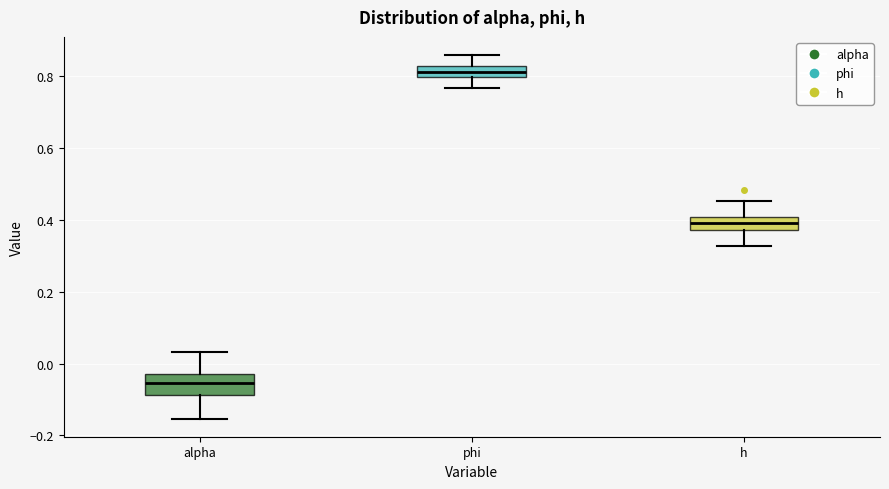

Reading left to right, transcribe this box plot: for each box, give where its median line is, the range the box spans, and where its two whiskers end, as read against the y-axis. The values are not printed on the chart, so give them approximately, as read against the axis.

alpha: median -0.06, box -0.08 to -0.02, whiskers -0.16 to 0.04
phi: median 0.82 (inside the box), box 0.80 to 0.82, whiskers 0.76 to 0.86
h: median 0.40 (inside the box), box 0.38 to 0.40, whiskers 0.32 to 0.46